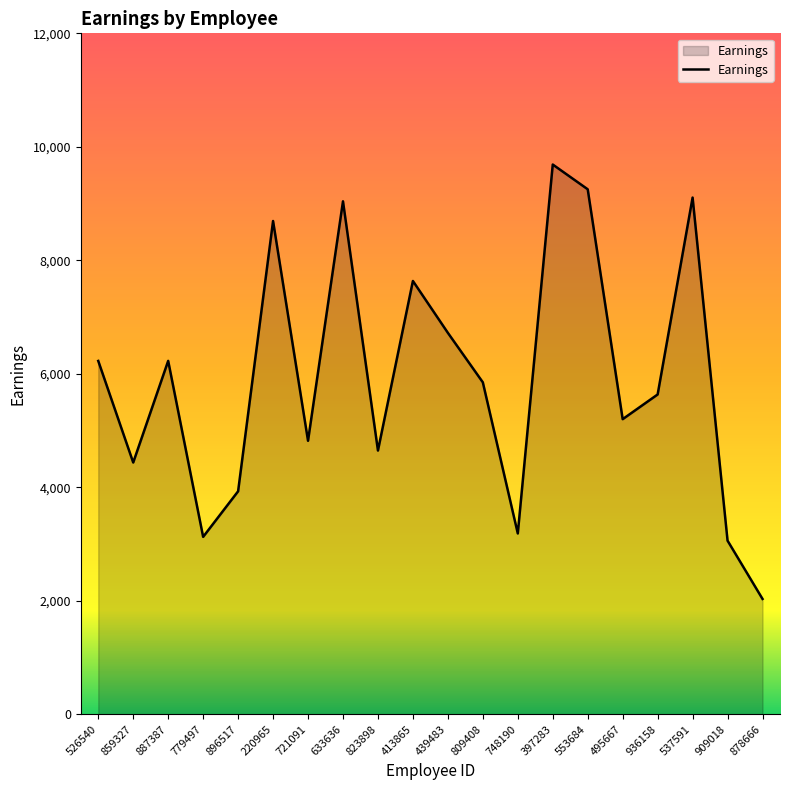

What is the approximate value at 909018, to the nearest 50?

3050